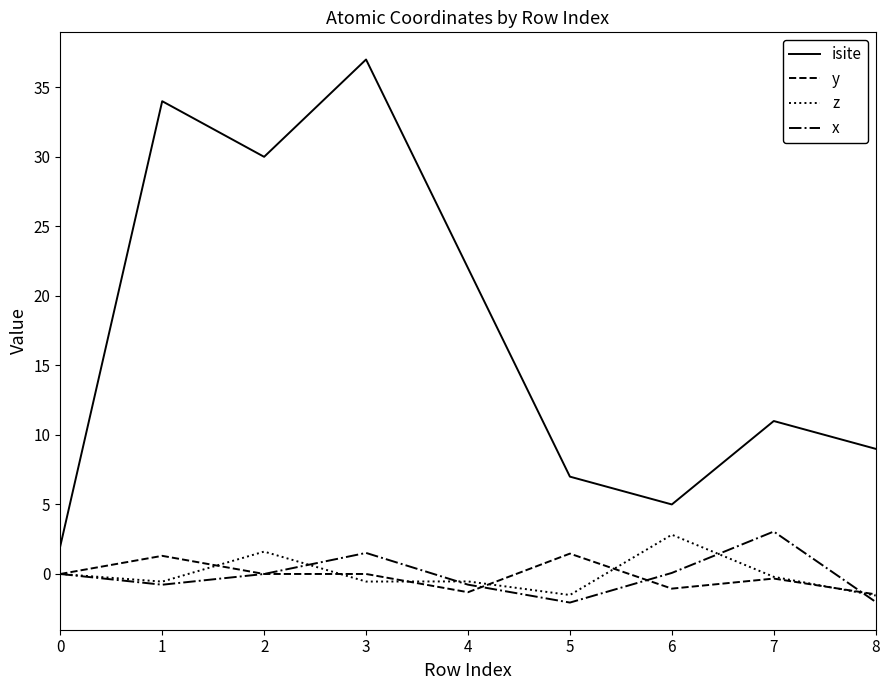

What are all the series names shown in the legend?

isite, y, z, x